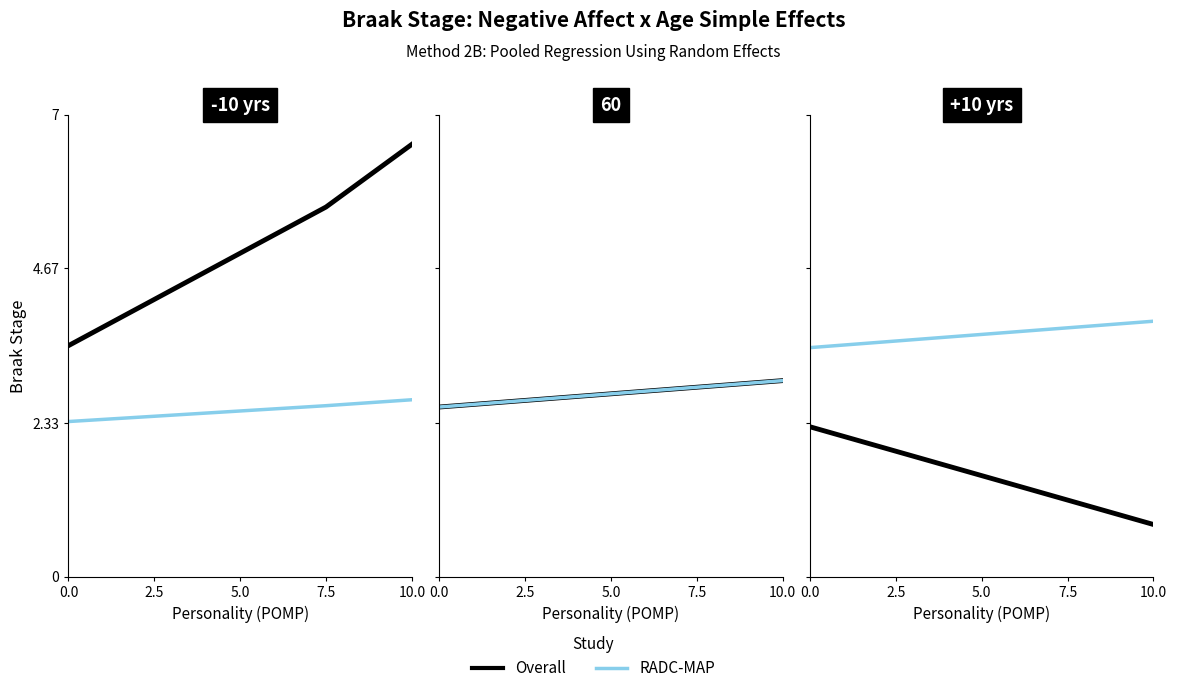

At how many categories does at least one series exceed 1?

5